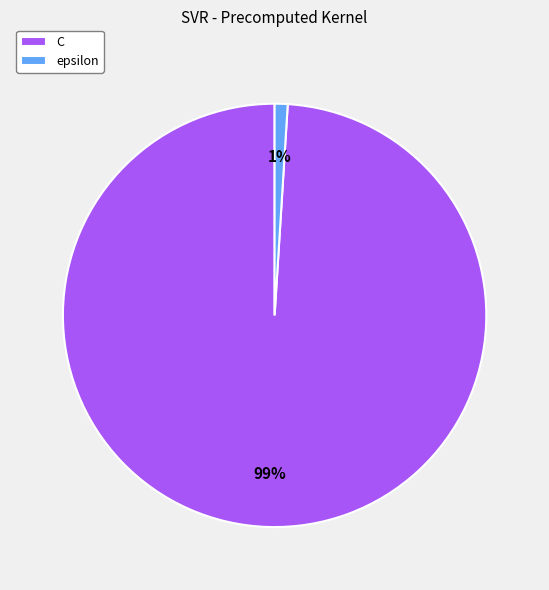

To the nearest percent, what is the combined percentage of epsilon and C?

100%